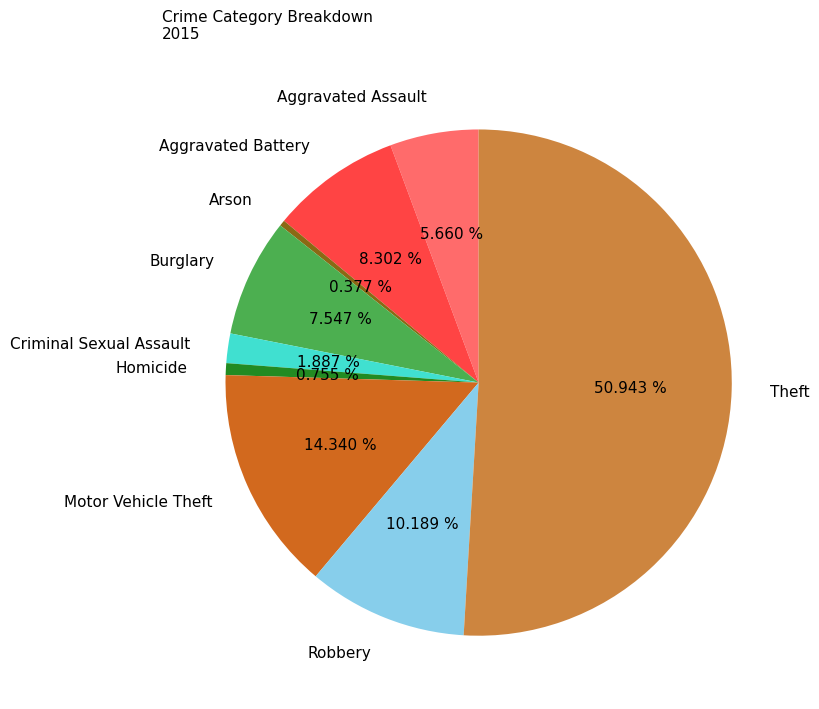

Which has a higher value, Homicide or Aggravated Assault?

Aggravated Assault